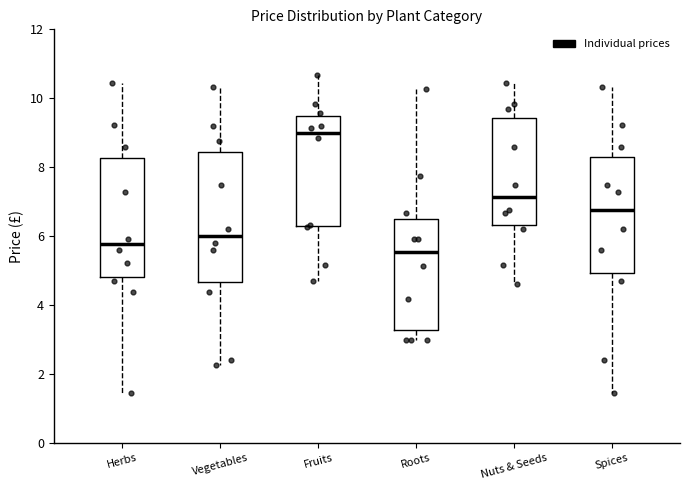

Which box has the highest median line?

Fruits